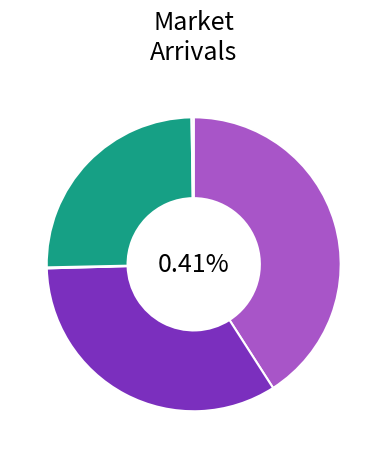

The Anthiyur slice represents 48% of the pie. True or false?

False